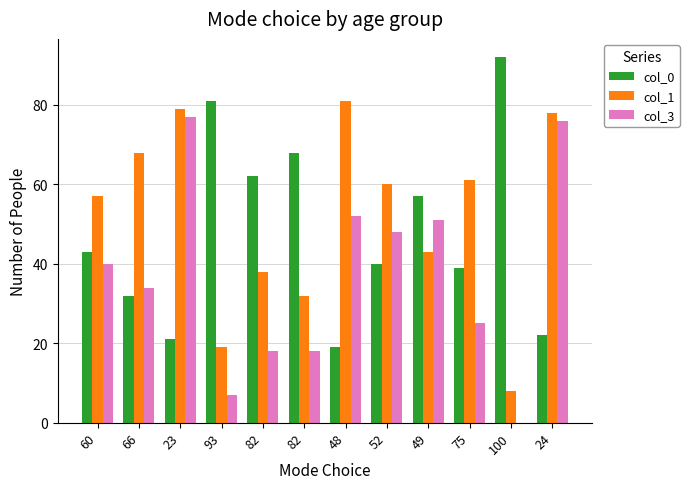

What are all the series names shown in the legend?

col_0, col_1, col_3